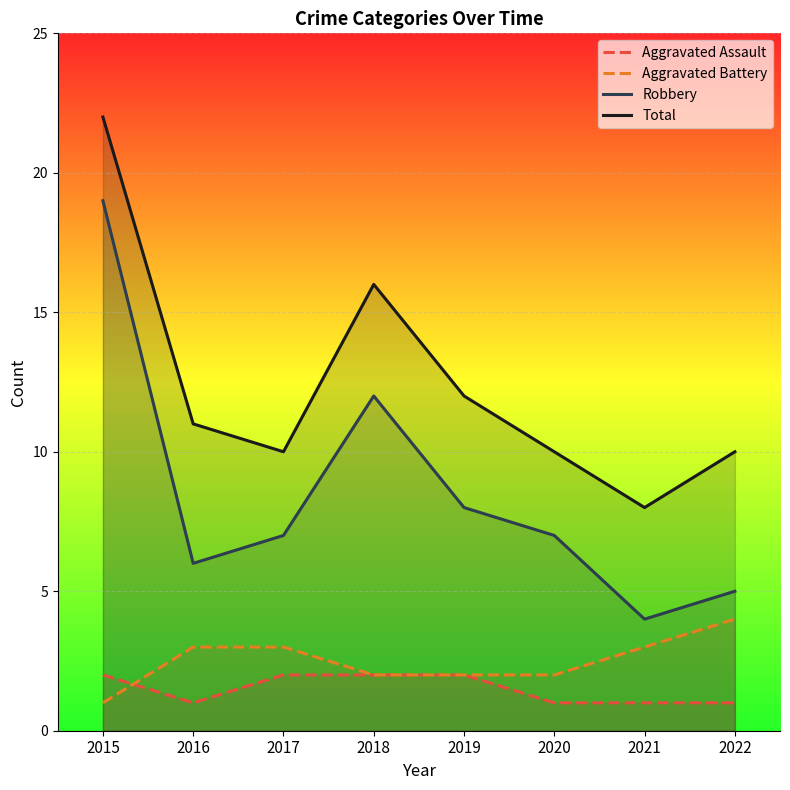

Between 2019 and 2022, which series saw the biggest shift?

Robbery